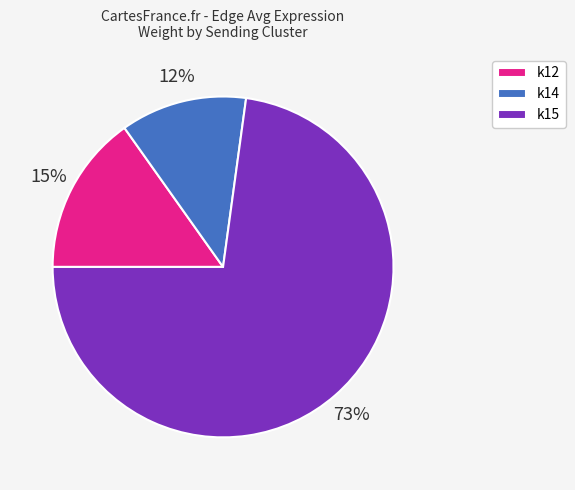

Rank the categories by value from lowest to highest.

k14, k12, k15